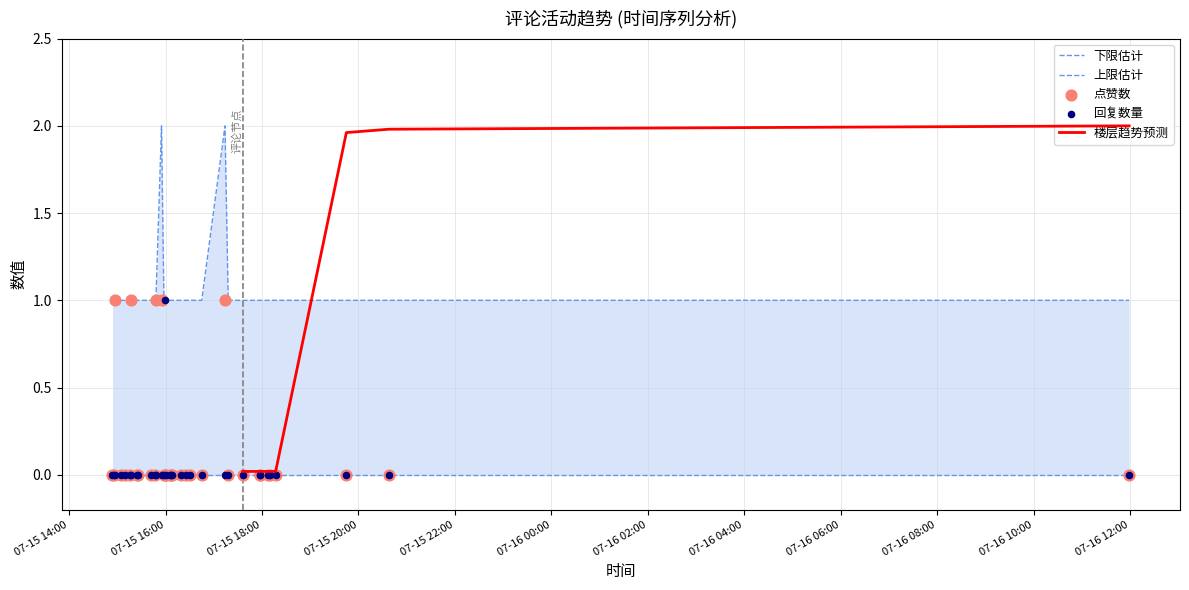

Is the value of 点赞 at 2021-07-15 16:08 greater than the value of 回复数量 at 2021-07-15 16:08?

No